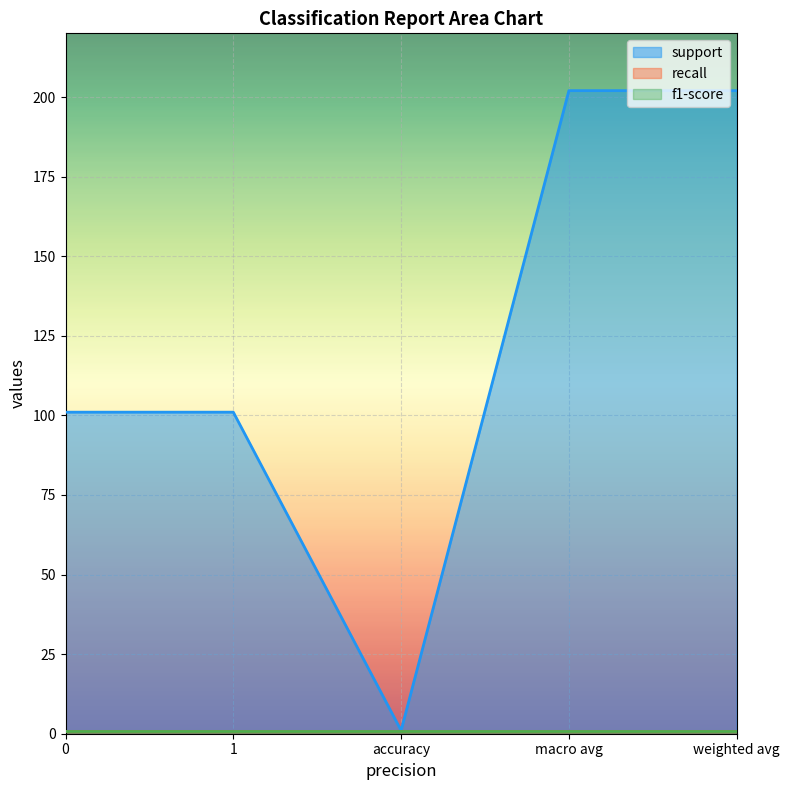

True or false: f1-score and recall intersect in this chart.

False